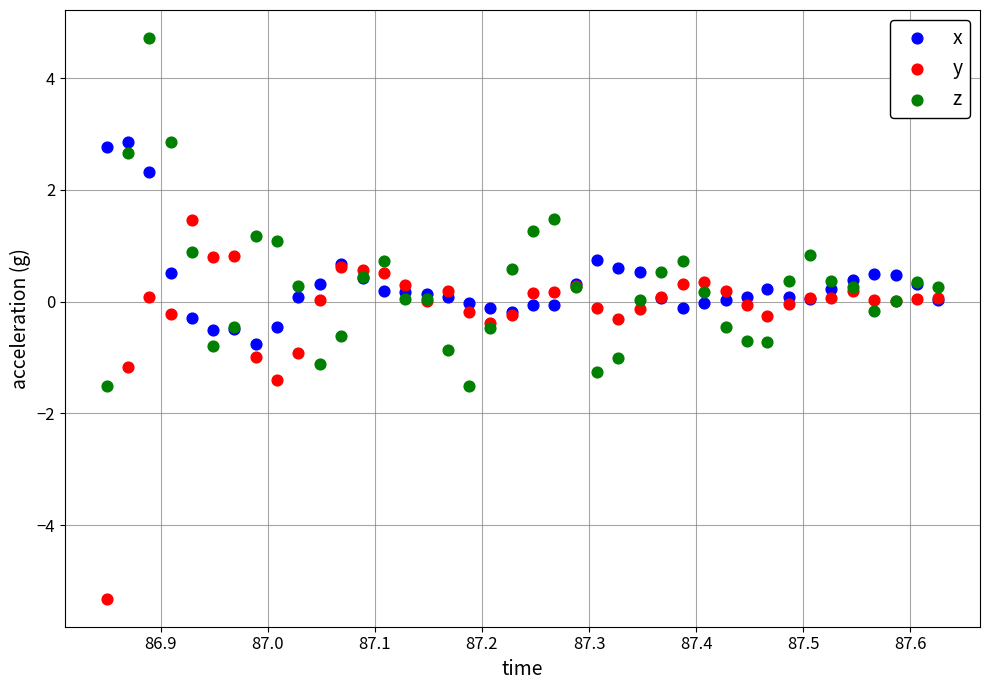

Which series has the largest Y range (max minus min)?

y